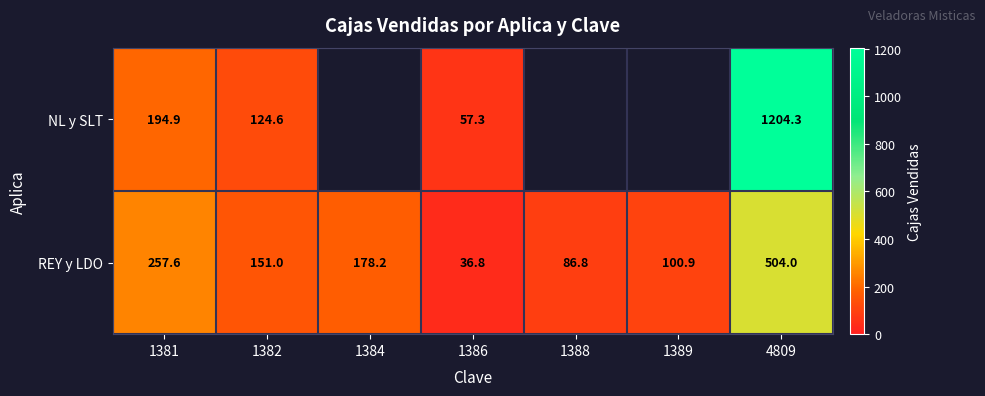

How many categories are shown in the chart?

7